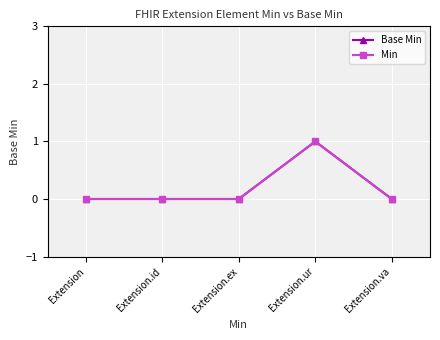

How many interior local peaks does the Min series have?

1